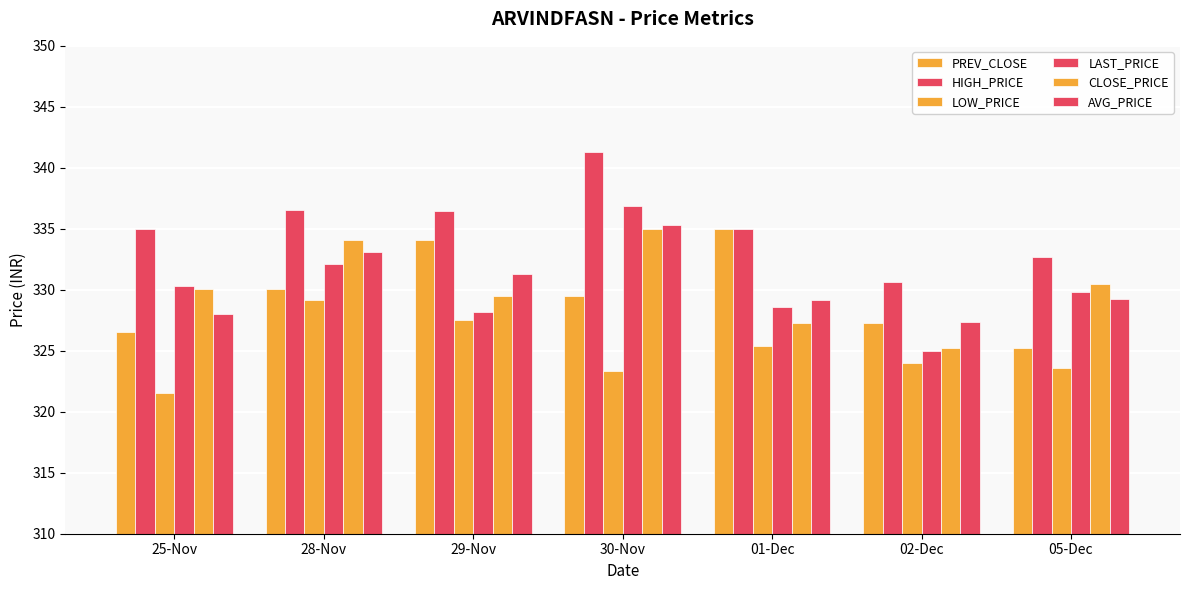

What is the maximum value for HIGH_PRICE?

341.3